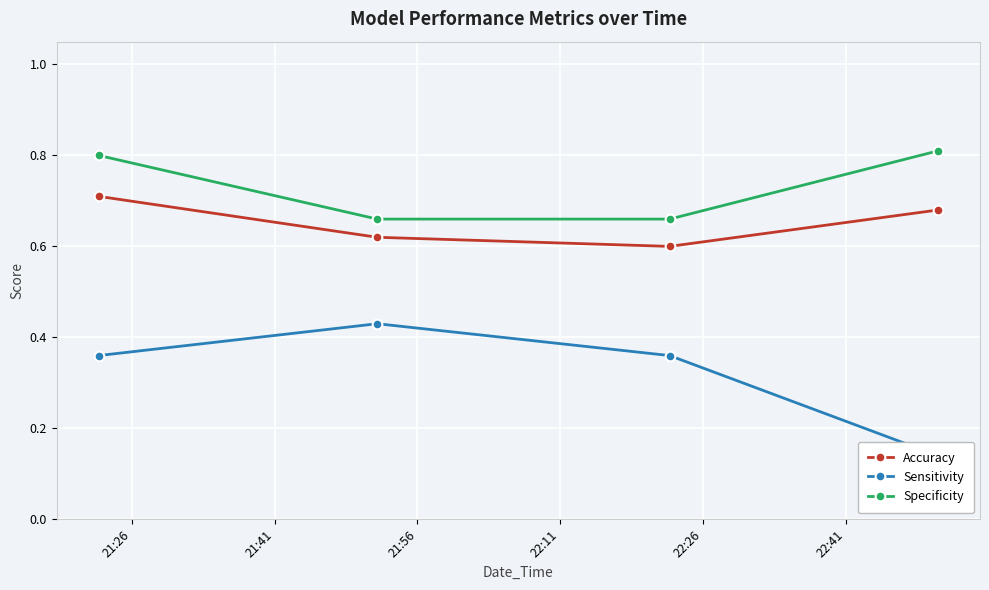

What is the average value of the Accuracy series?

0.7